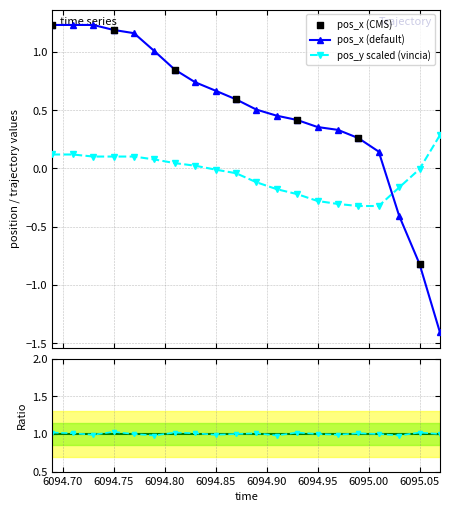

At how many categories does at least one series exceed -1?

20